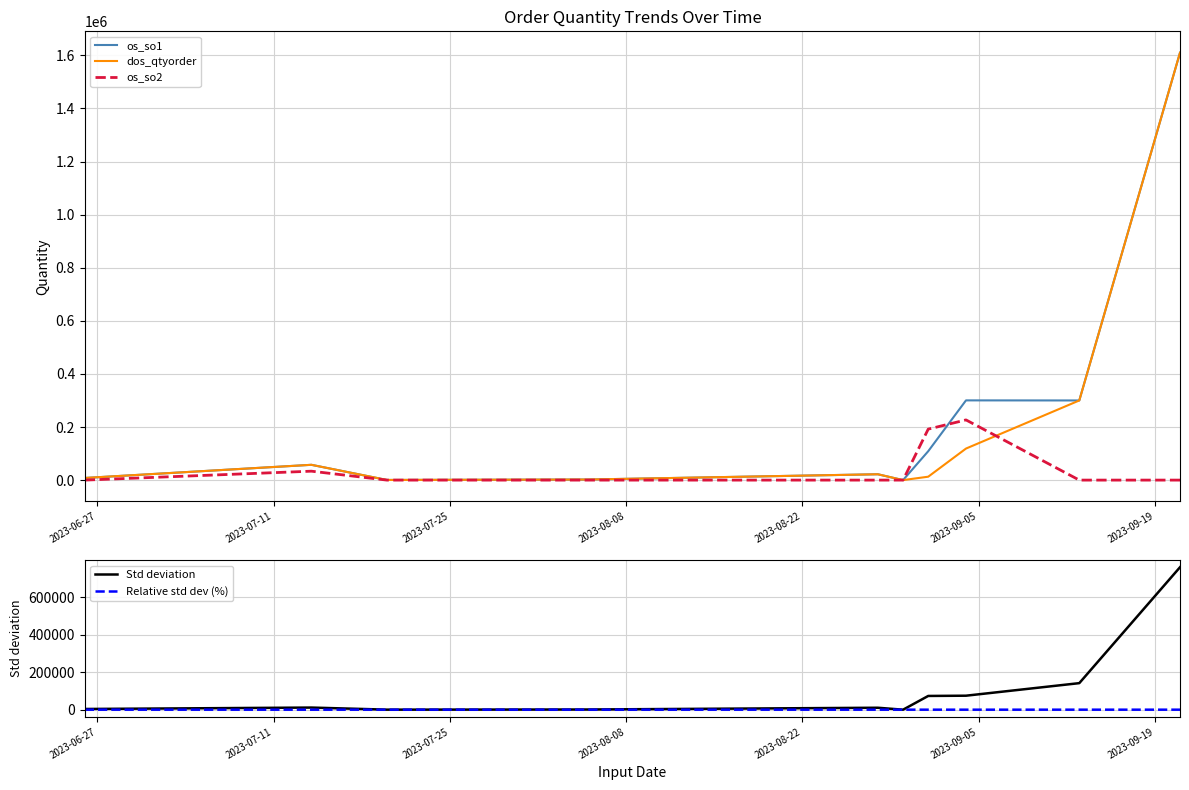

What is the value of the dos_qtyorder point at the 2nd from the left?

57600.0